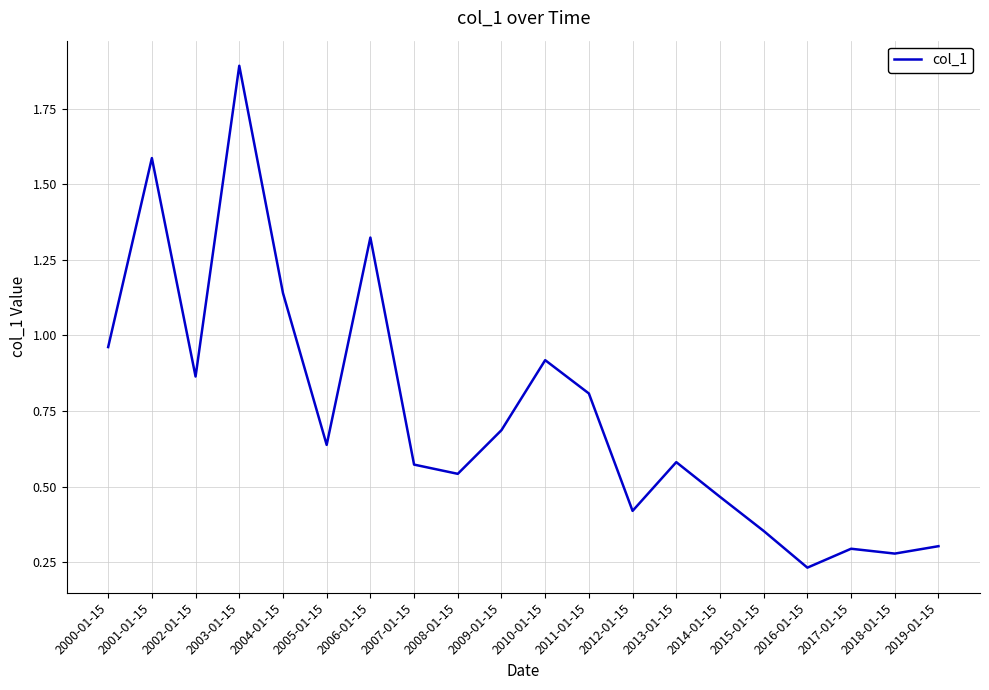

What position from the left is 2000-01-15?

1